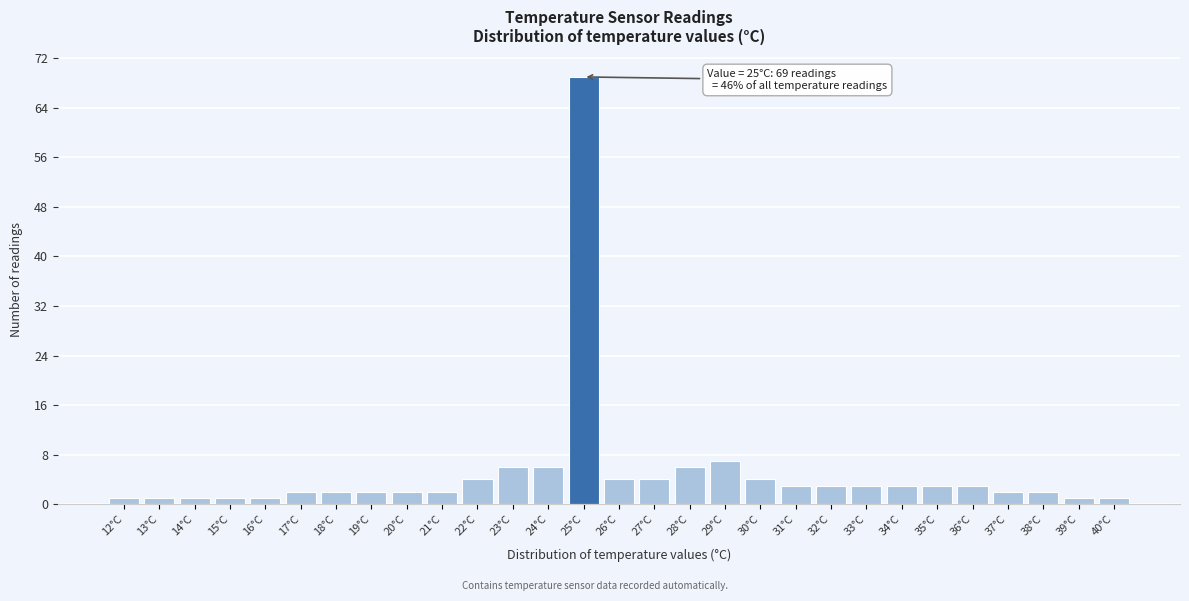

Over which range of the x-axis is the bar tallest?

24.5 to 25.5